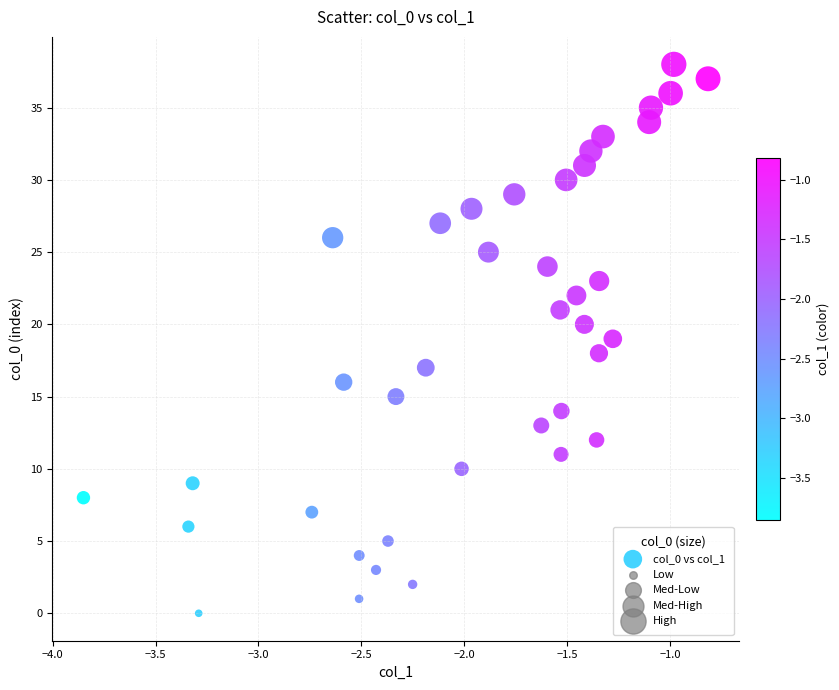

What is the range of Y values (max minus min)?

38